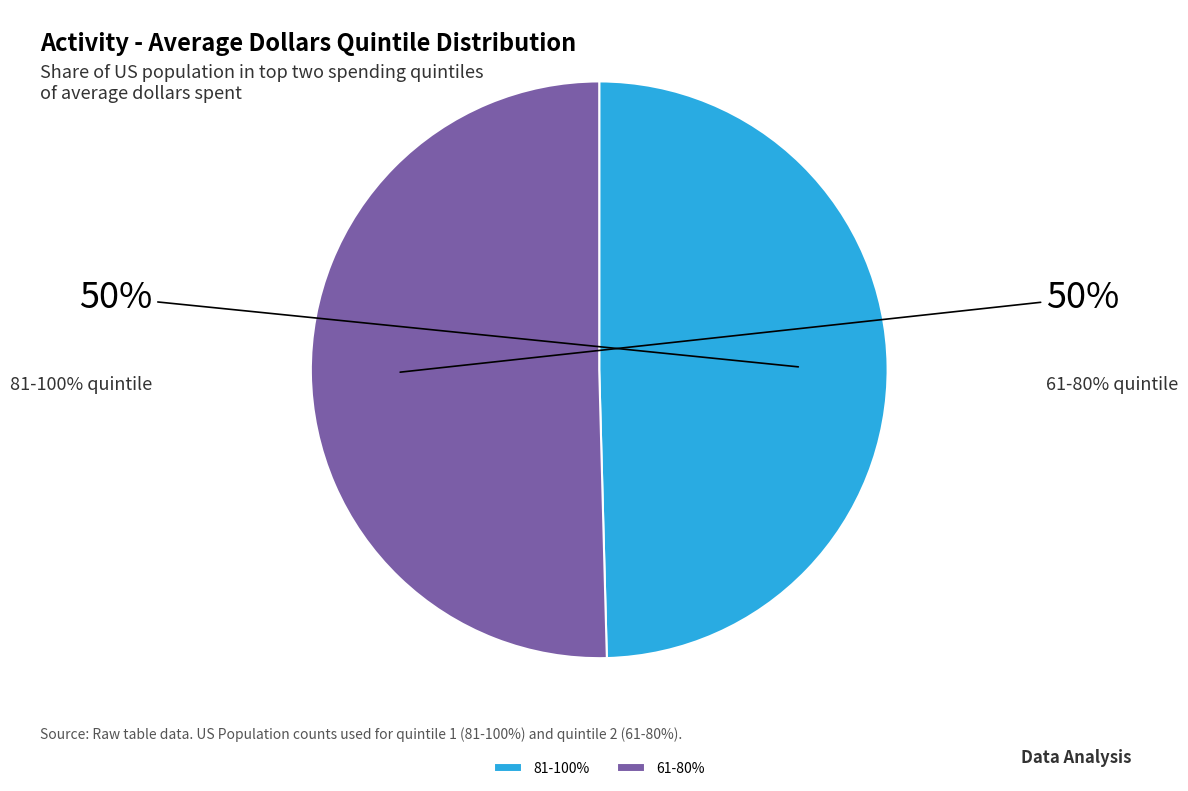

Does any single category account for the majority?

No